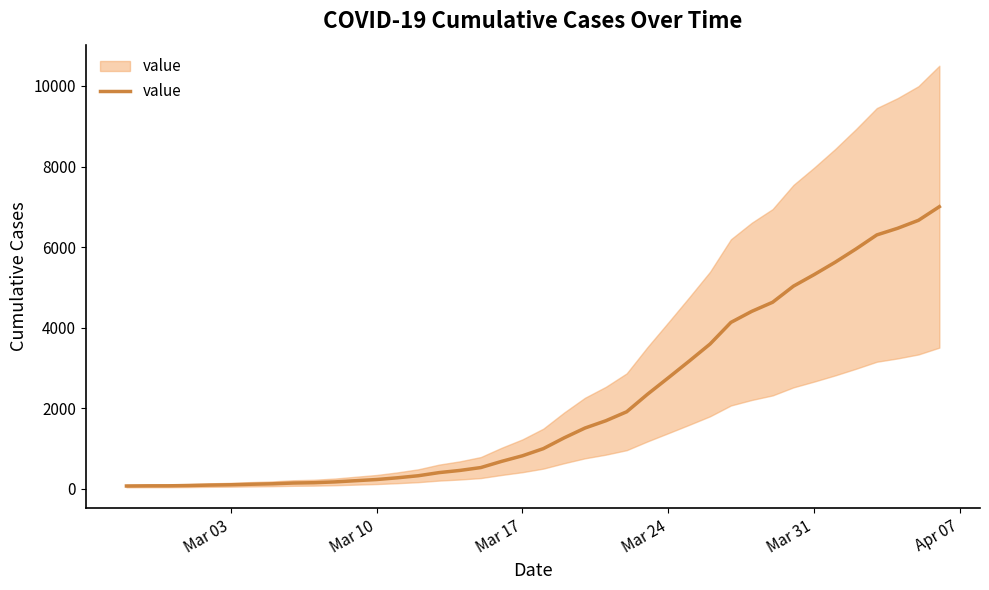

The chart shows a value of 6585 at 31. True or false?

False